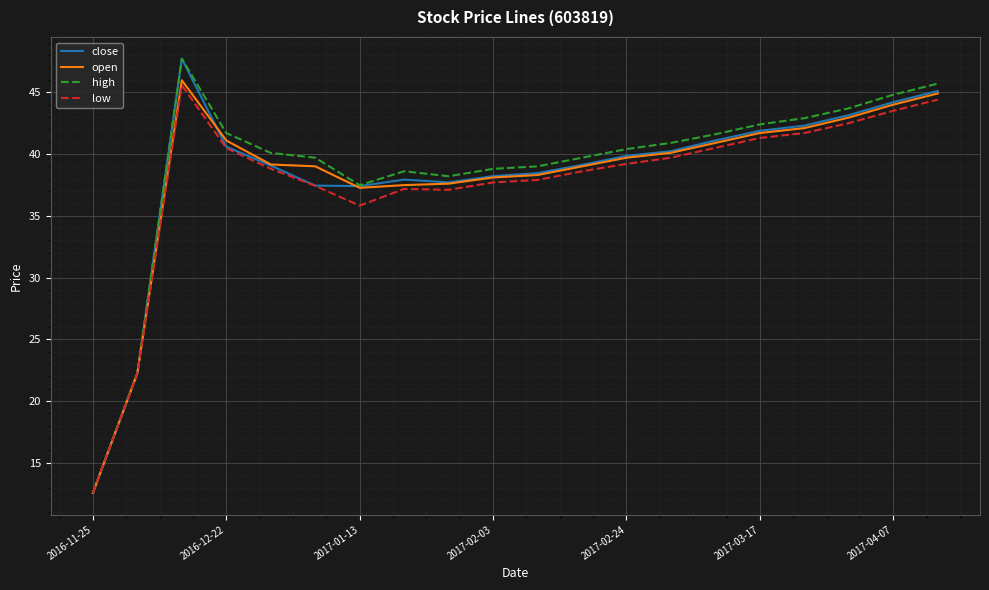

What is the maximum value for low?

45.6